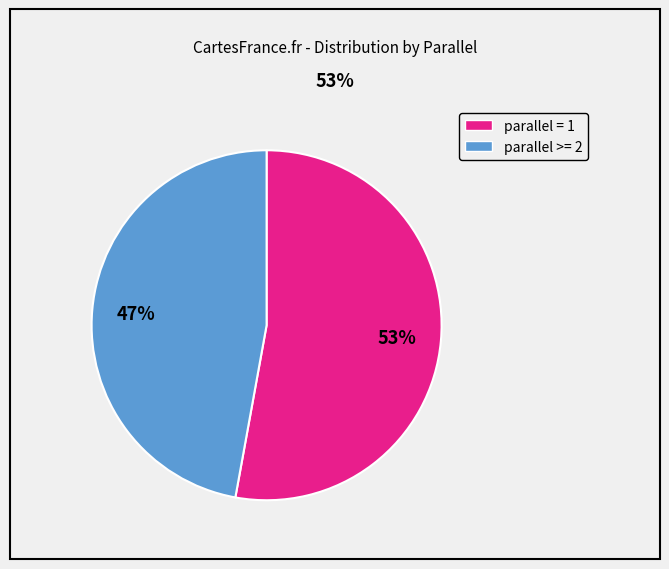

Is there any slice that represents more than half of the pie?

Yes